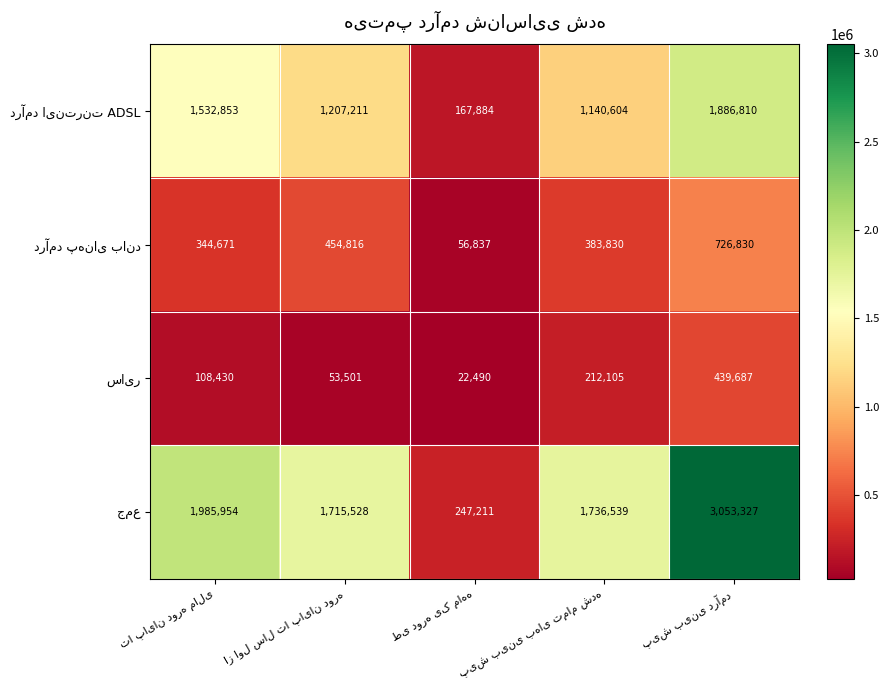

What is the minimum value shown in the chart?

22490